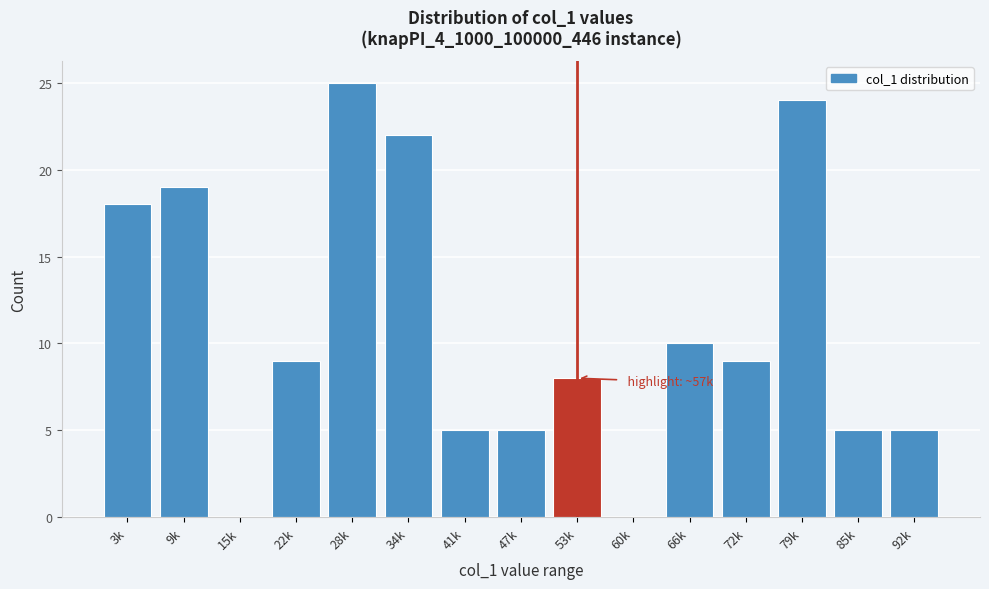

Reading right to left, transcribe all the data shown in this chart.

92k=5	85k=5	79k=24	72k=9	66k=10	60k=0	53k=8	47k=5	41k=5	34k=22	28k=25	22k=9	15k=0	9k=19	3k=18